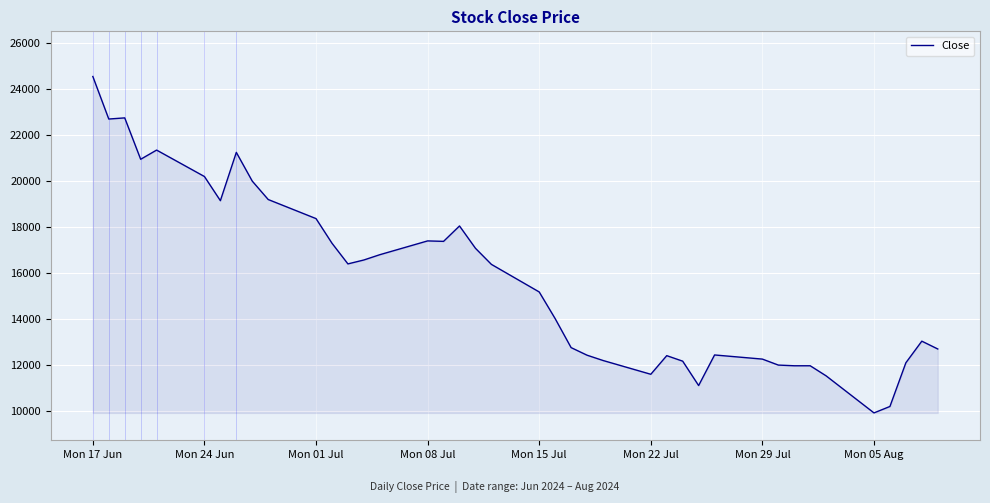

Does the chart have visible grid lines?

Yes